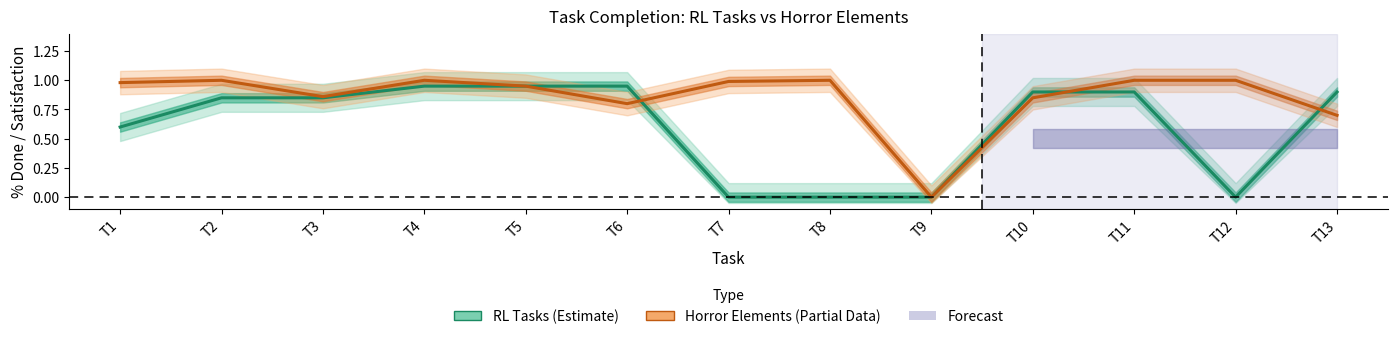

Which series has the largest total across all categories?

Horror Elements (Partial)